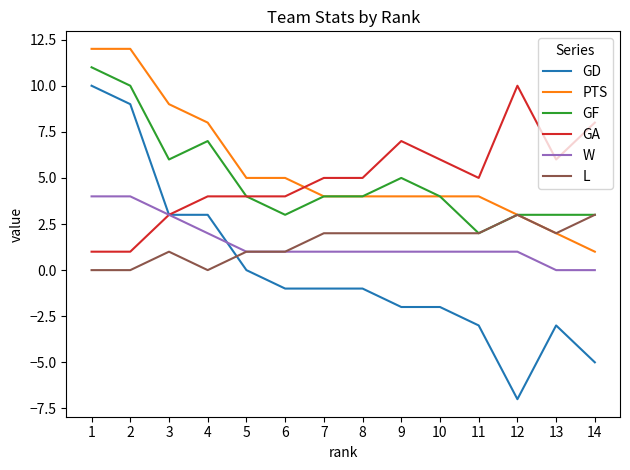

What are all the series names shown in the legend?

GD, PTS, GF, GA, W, L